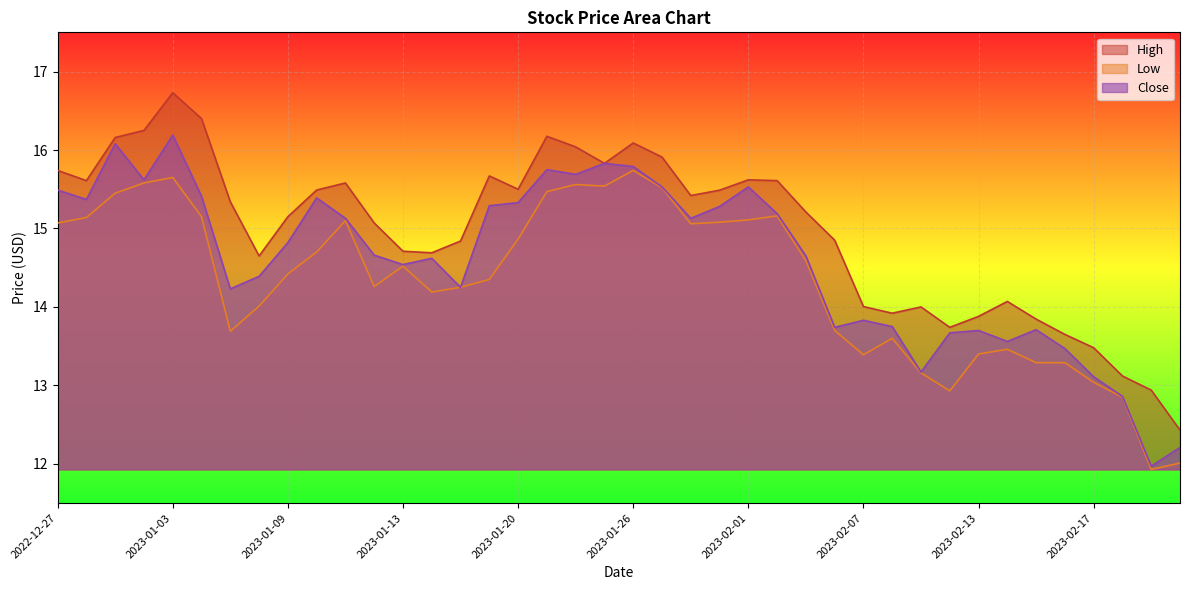

At how many categories does at least one series exceed 15?

23